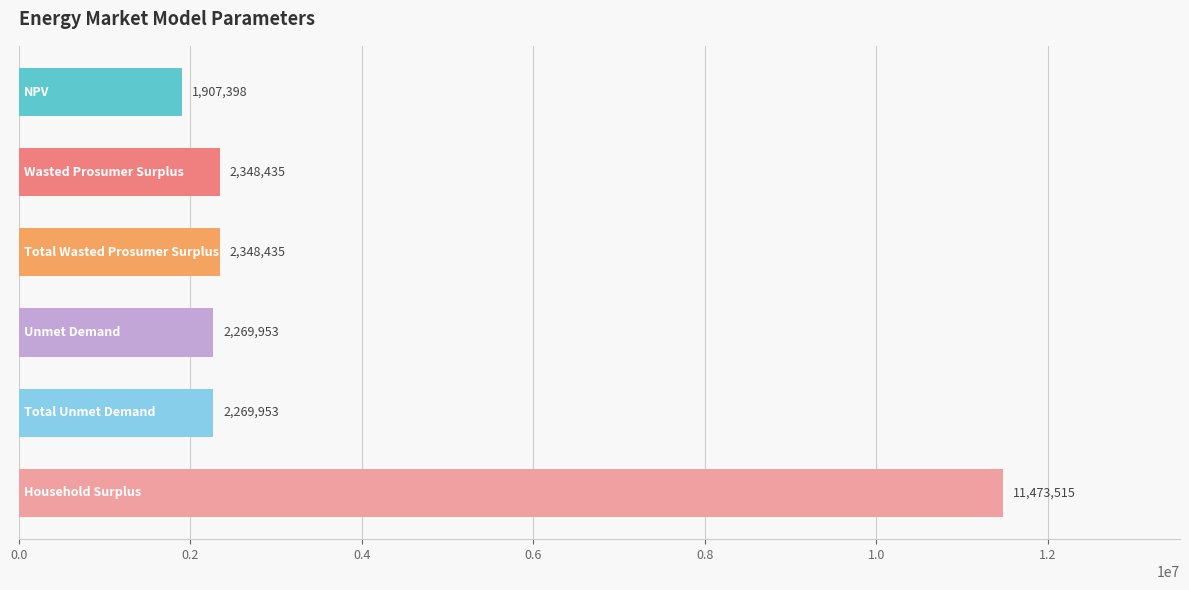

What is the value of the 1st bar from the top?

1907398.0